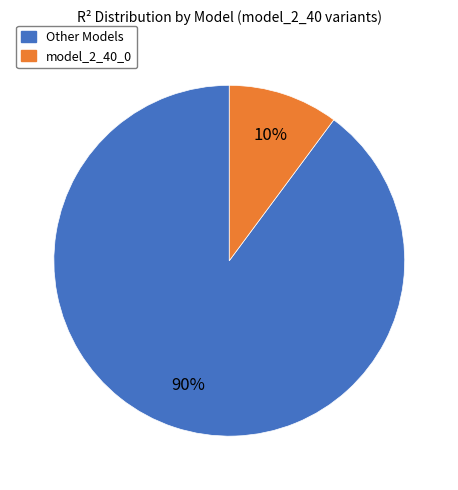

Does model_2_40_0 account for over 50% of the chart?

No